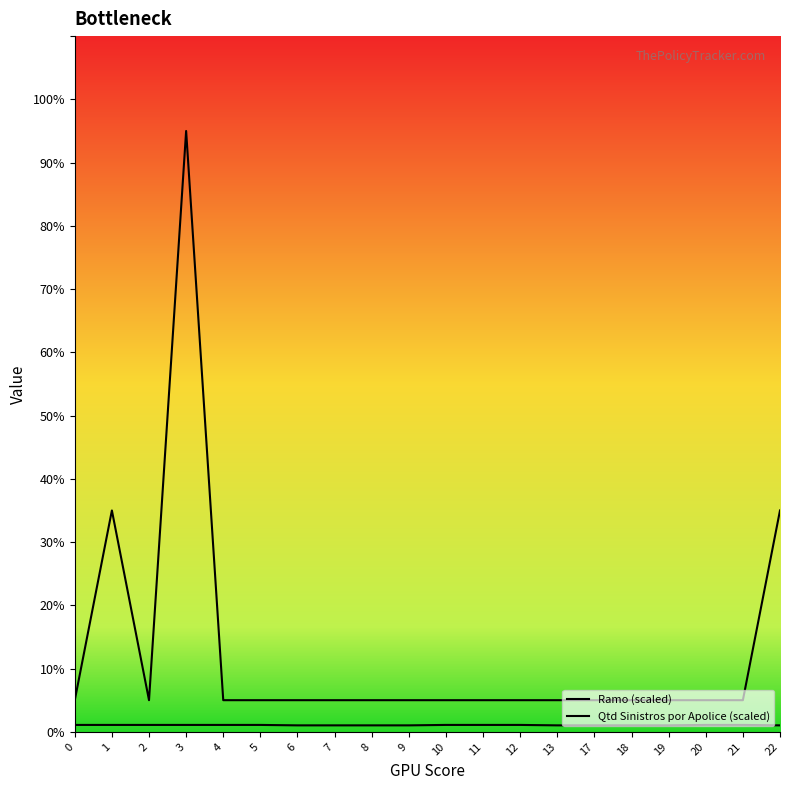

Reading right to left, list all the values displayed in this chart.

Ramo (scaled): 22=10.2	21=10.9	20=10.9	19=10.2	18=10.2	17=10.2	13=10.2	12=10.9	11=10.9	10=10.9	9=10.2	8=10.2	7=10.2	6=10.2	5=10.9	4=10.9	3=10.9	2=10.9	1=10.9	0=10.9
Qtd Sinistros por Apolice (scaled): 22=350.0	21=50.0	20=50.0	19=50.0	18=50.0	17=50.0	13=50.0	12=50.0	11=50.0	10=50.0	9=50.0	8=50.0	7=50.0	6=50.0	5=50.0	4=50.0	3=950.0	2=50.0	1=350.0	0=50.0